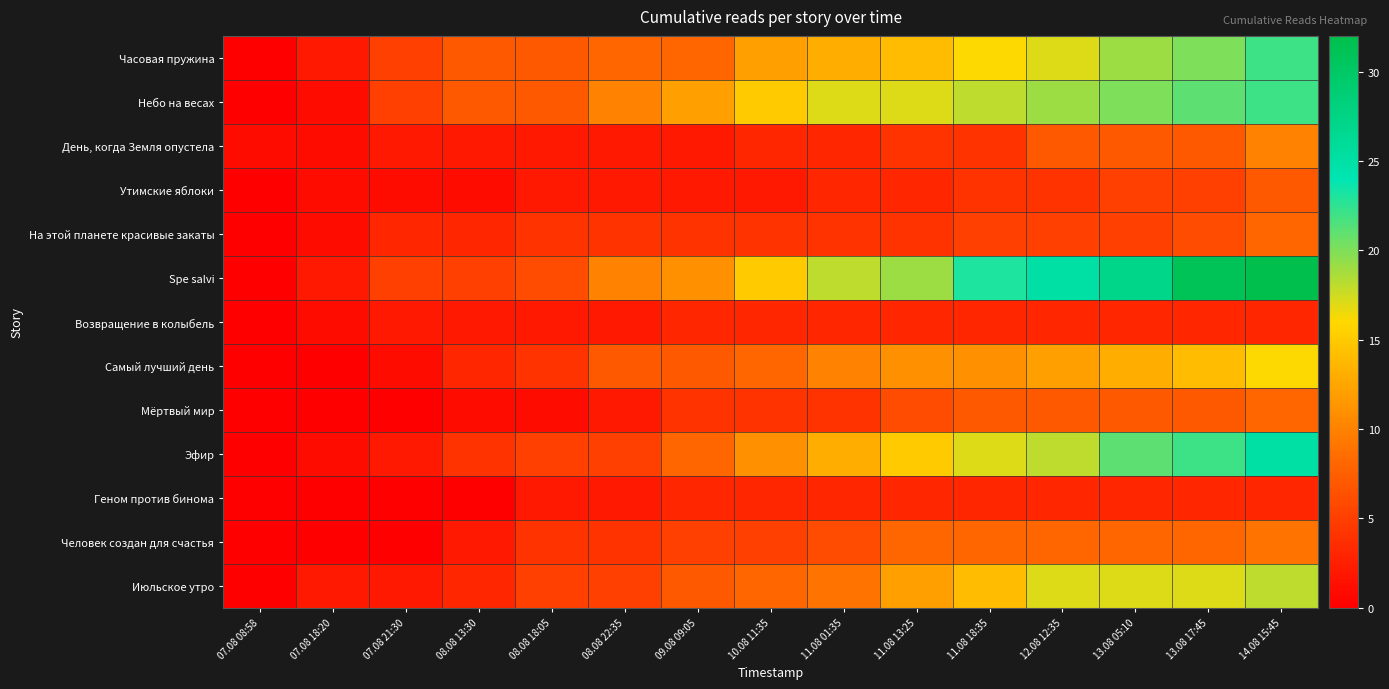

Between 08.08 13:30 and 11.08 18:35, which is larger?

11.08 18:35